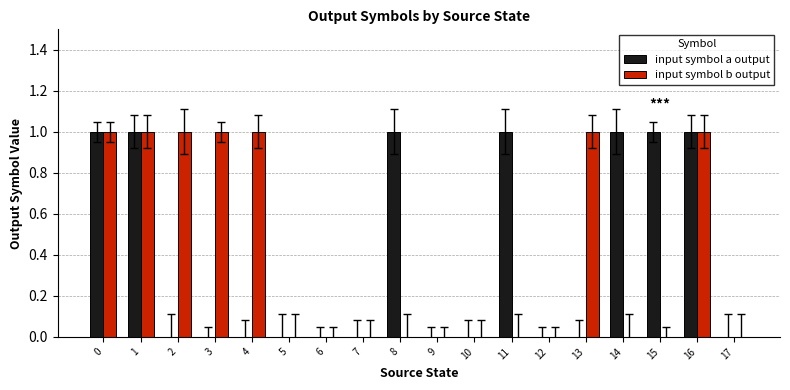

What is the sum of all input symbol a output values?

7